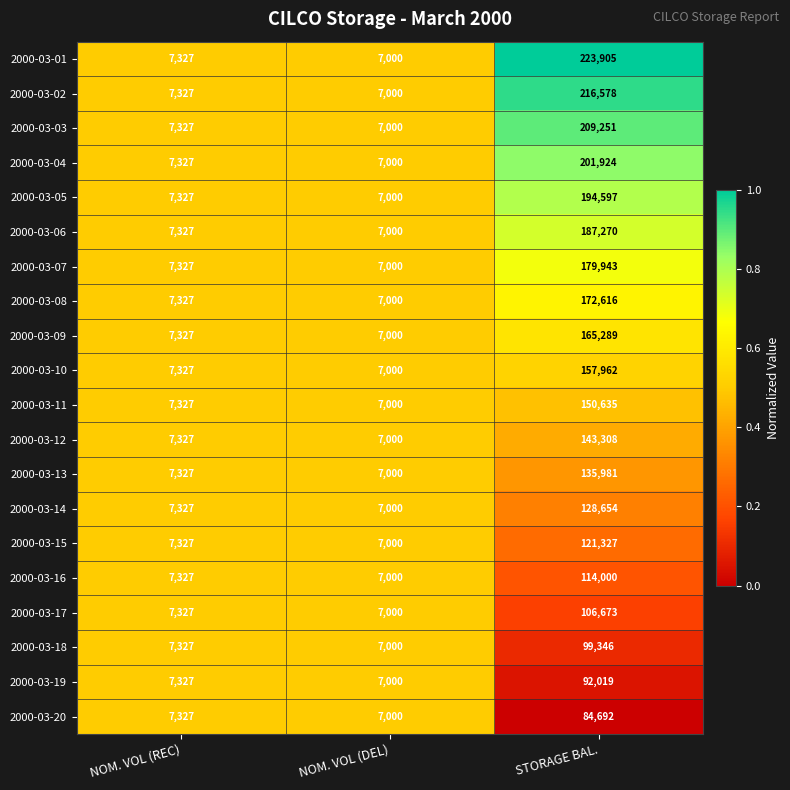

Which series has the largest range (max minus min)?

2000-03-01